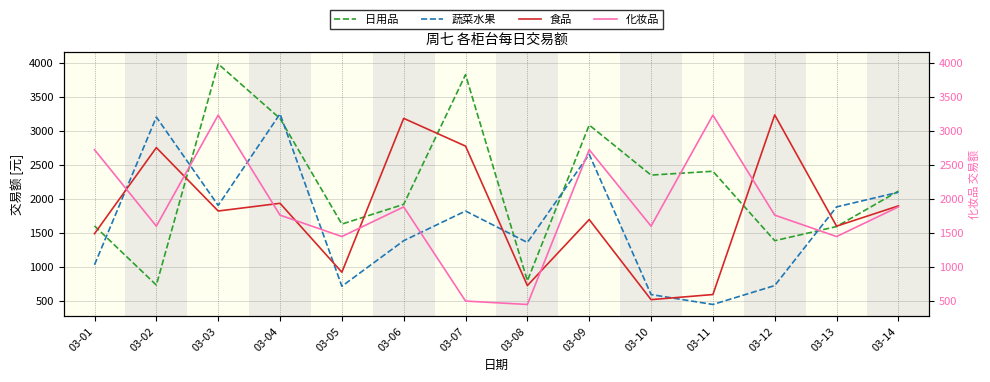

How many interior local peaks does the 食品 series have?

5